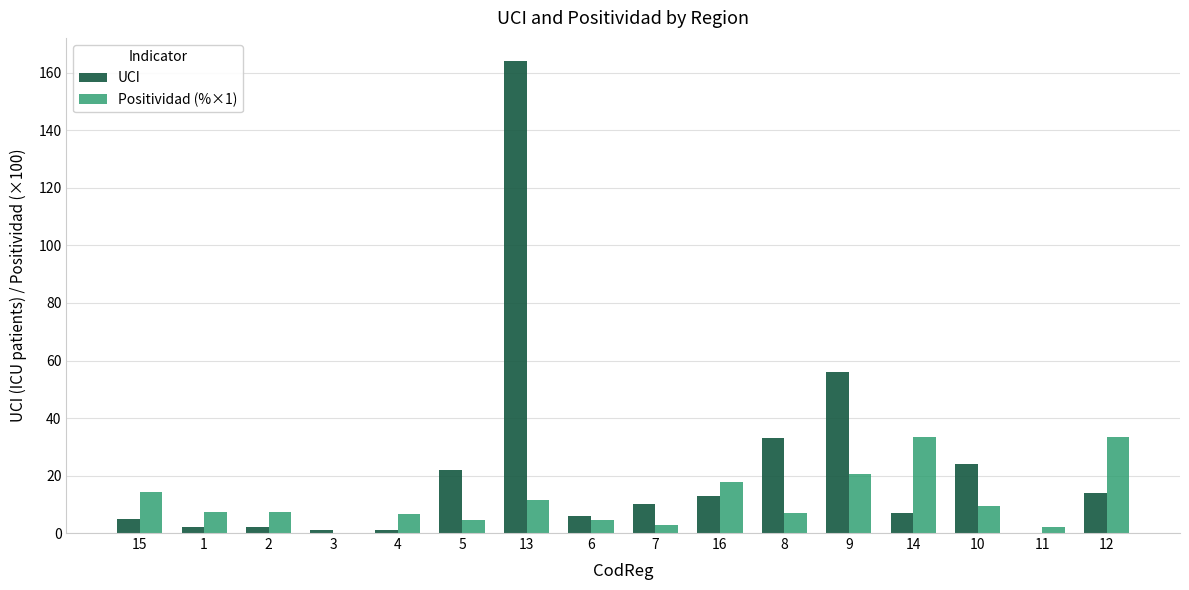

The value of Positividad (%×1) at 10 is 16.3. True or false?

False